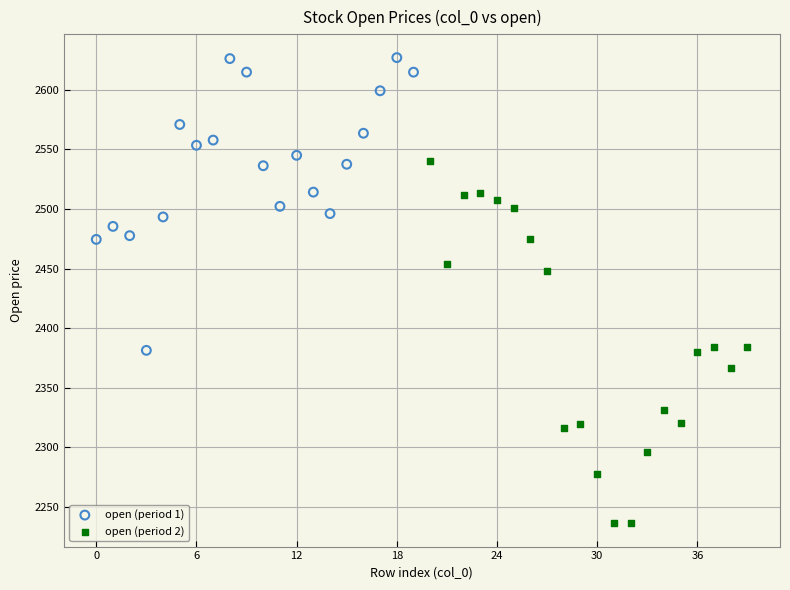

Which series reaches the maximum Y coordinate?

open (period 1)